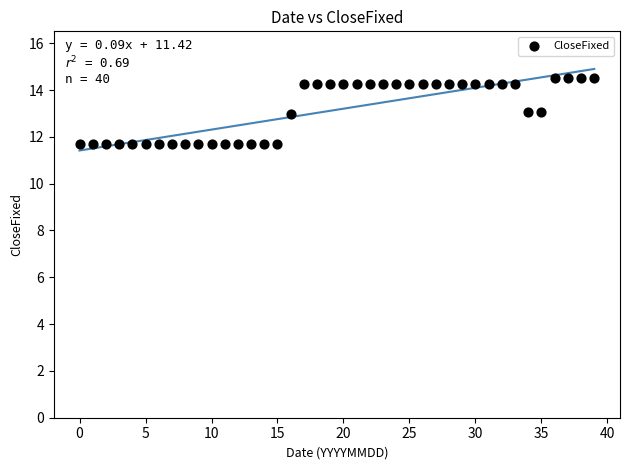

What is the range of Y values (max minus min)?

2.8